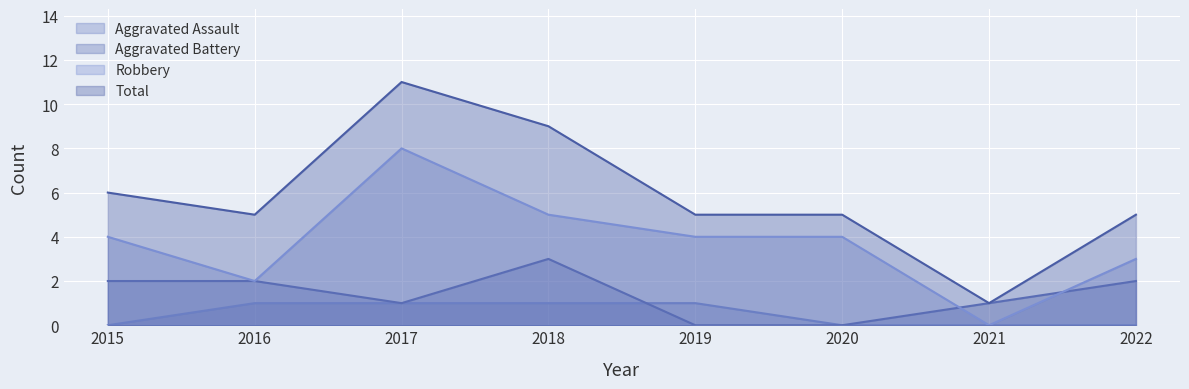

What is the difference between the maximum and minimum values in the Aggravated Assault series?

1